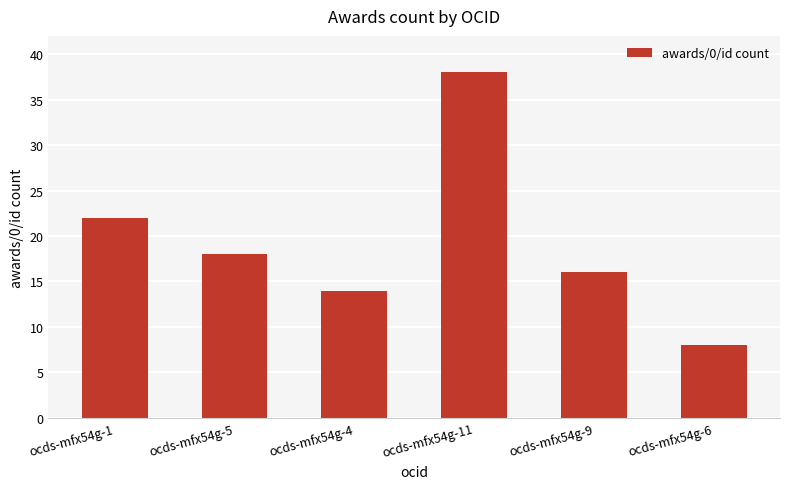

Does the chart contain stacked bars?

No